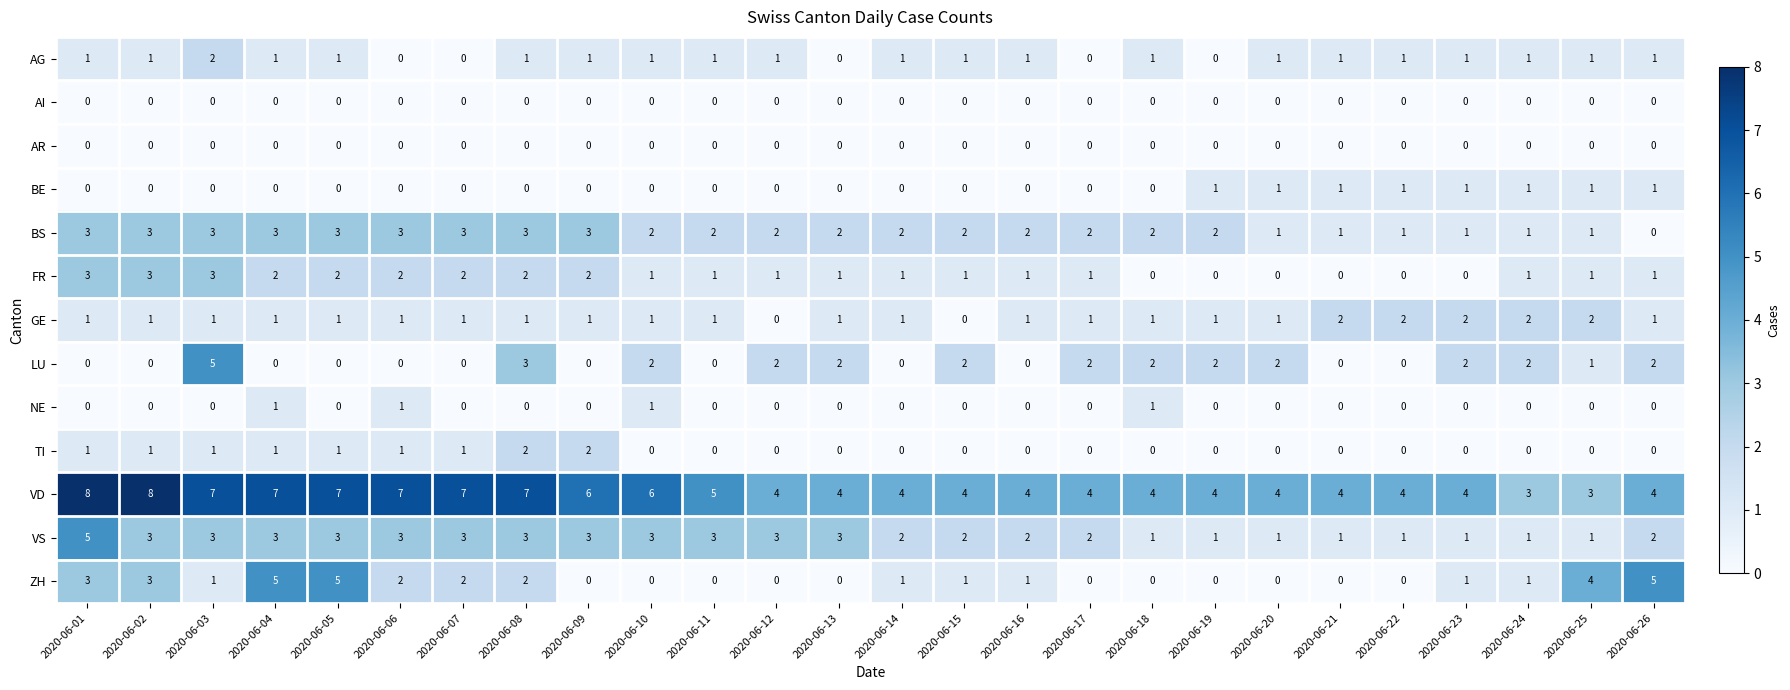

What is the total value across all series at 2020-06-08?

24